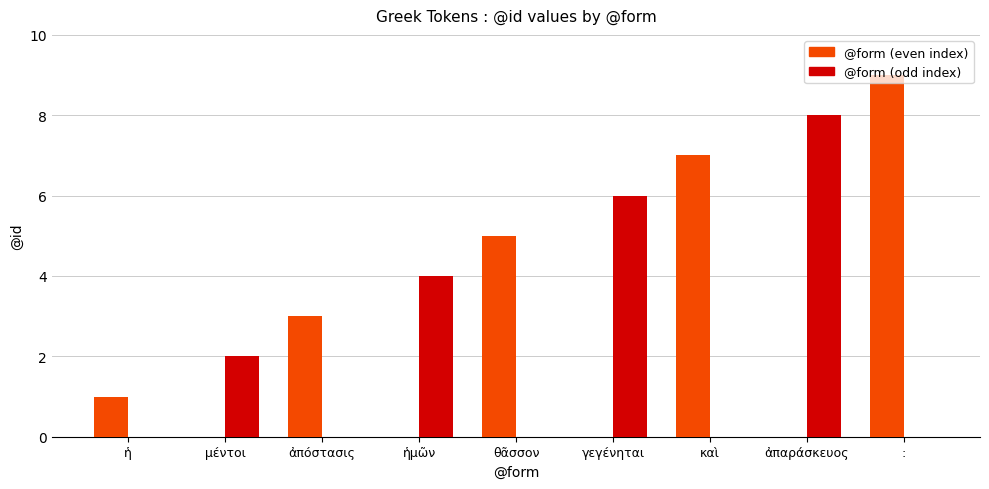

What is the maximum value shown in the chart?

9